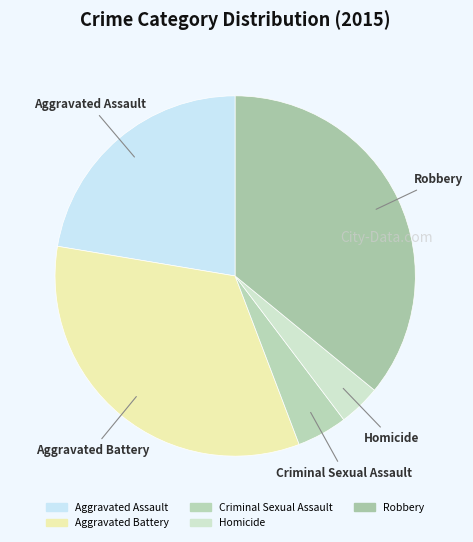

What is the ratio of the value at Aggravated Assault to the value at Criminal Sexual Assault?

4.9